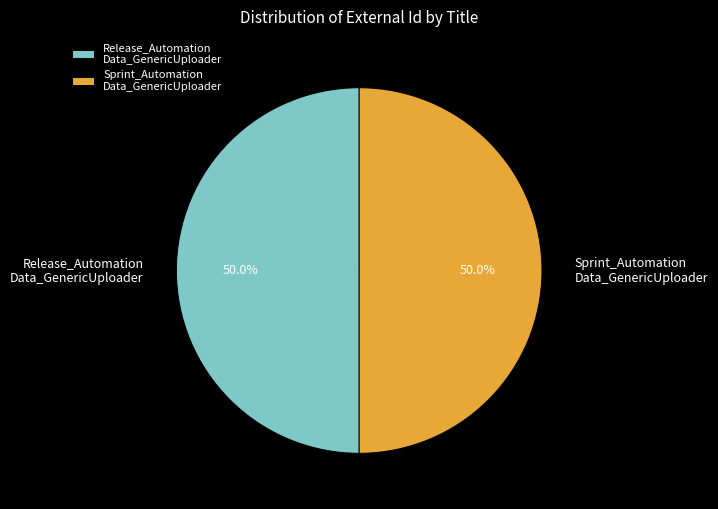

What is the ratio of the value at Sprint_Automation Data_GenericUploader to the value at Release_Automation Data_GenericUploader?

1.0